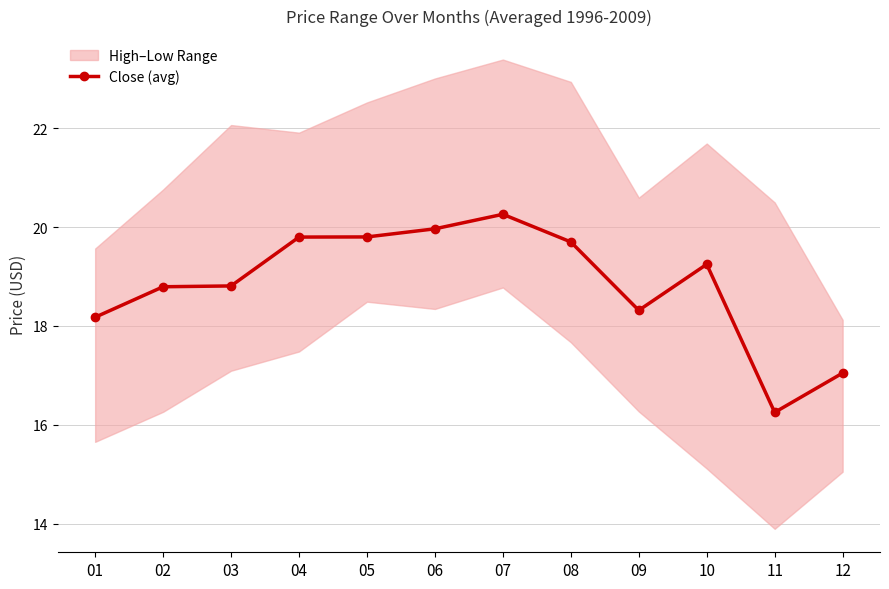

Rank the categories by value from lowest to highest.

11, 12, 01, 09, 02, 03, 10, 08, 04, 05, 06, 07